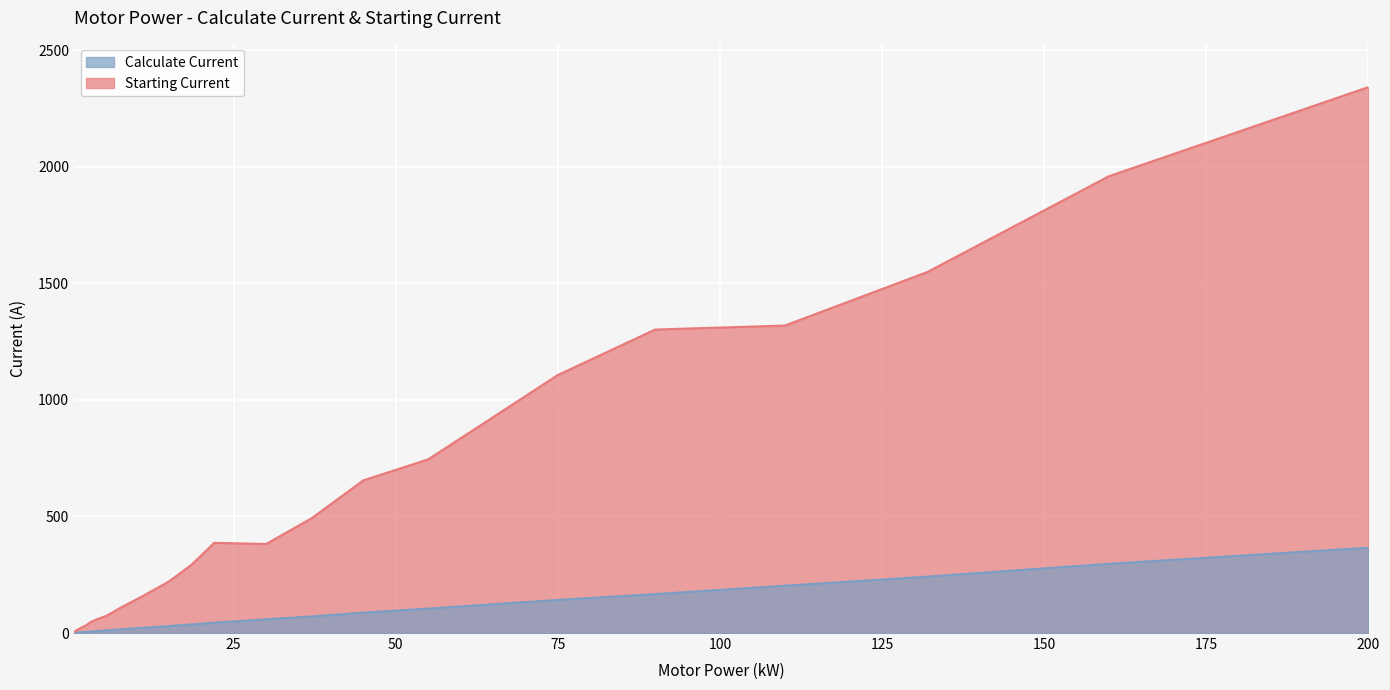

Which series has the largest range (max minus min)?

Starting Current